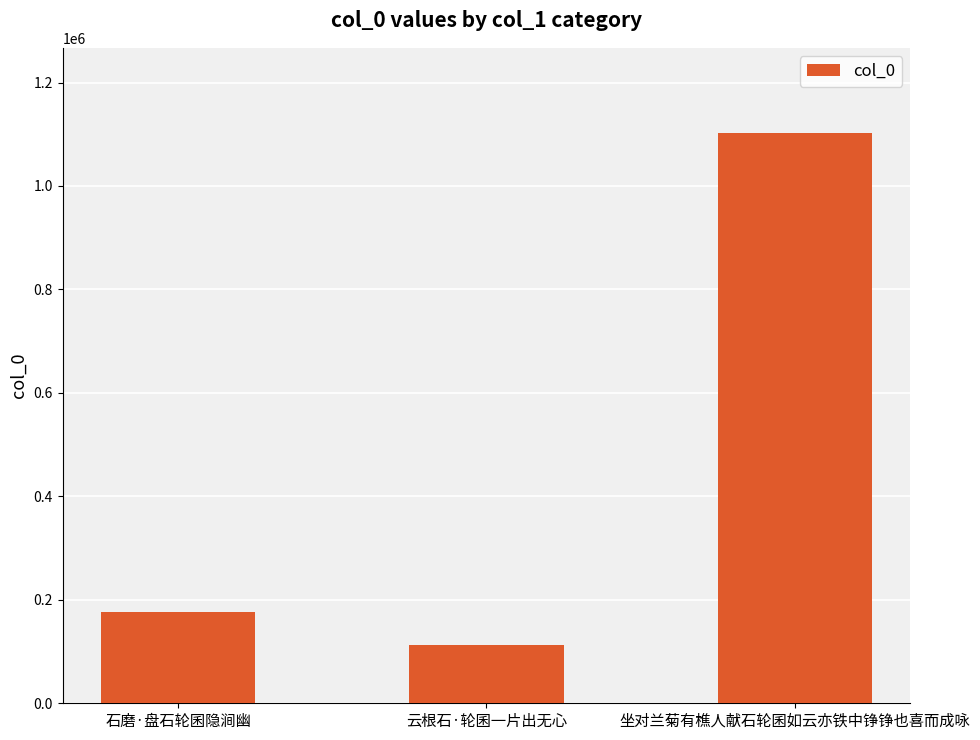

What is the value of the 1st bar from the left?

175755